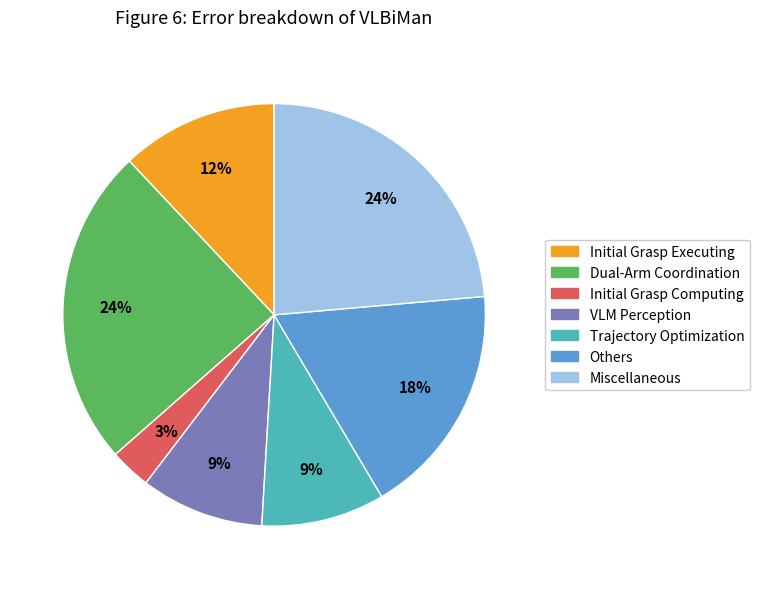

How many slices are in this pie chart?

7